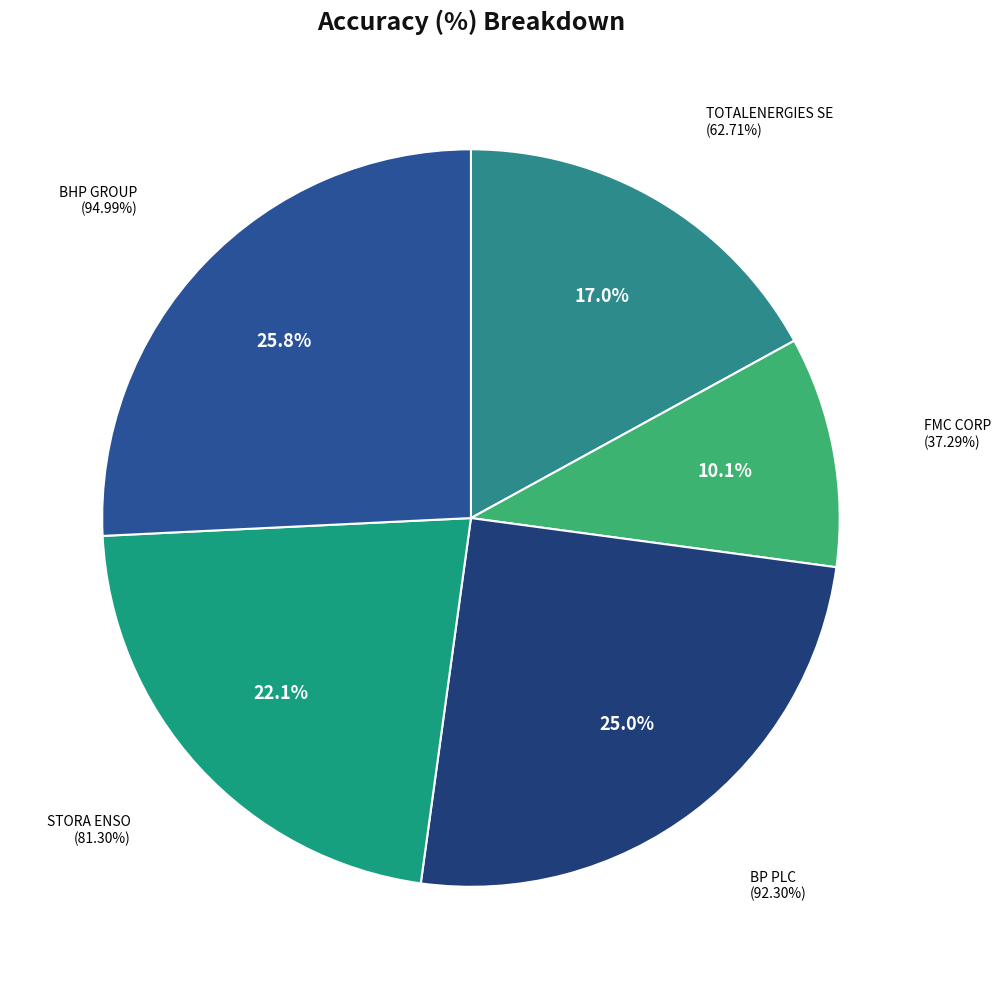

Is FMC CORP the majority of the pie?

No